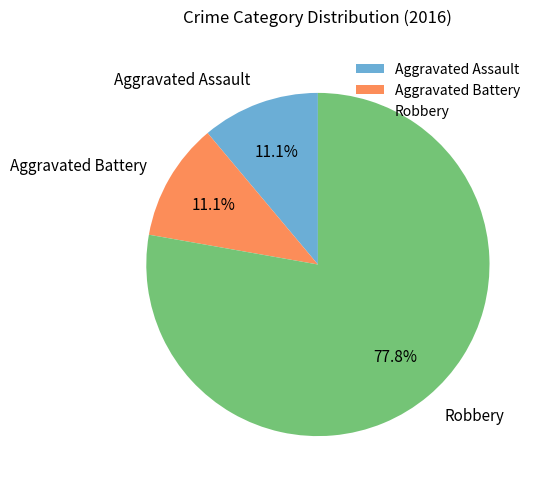

Is it true that Aggravated Battery is 11% of the pie?

True